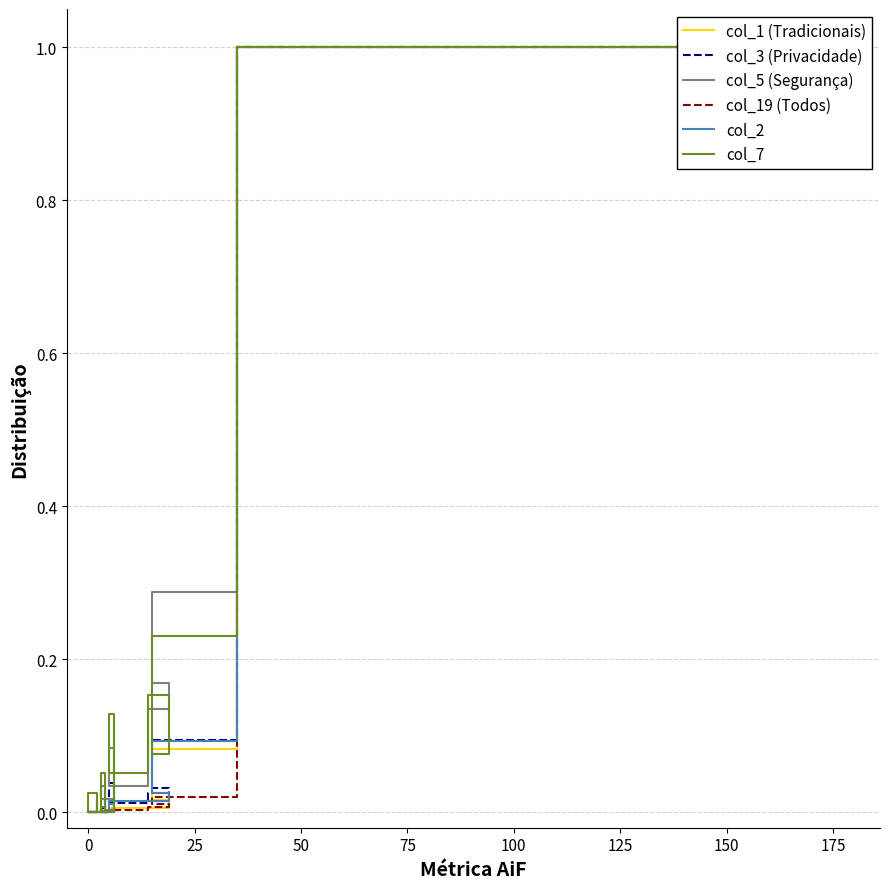

Which series has the largest total across all categories?

col_7